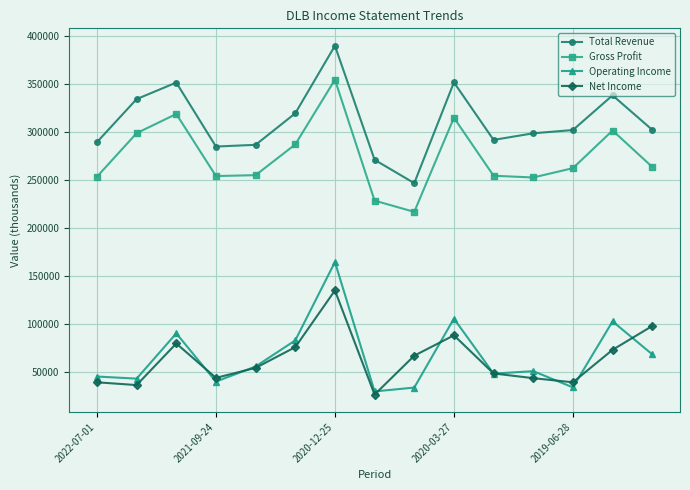

Rank the series by their maximum value, from highest to lowest.

Total Revenue, Gross Profit, Operating Income, Net Income